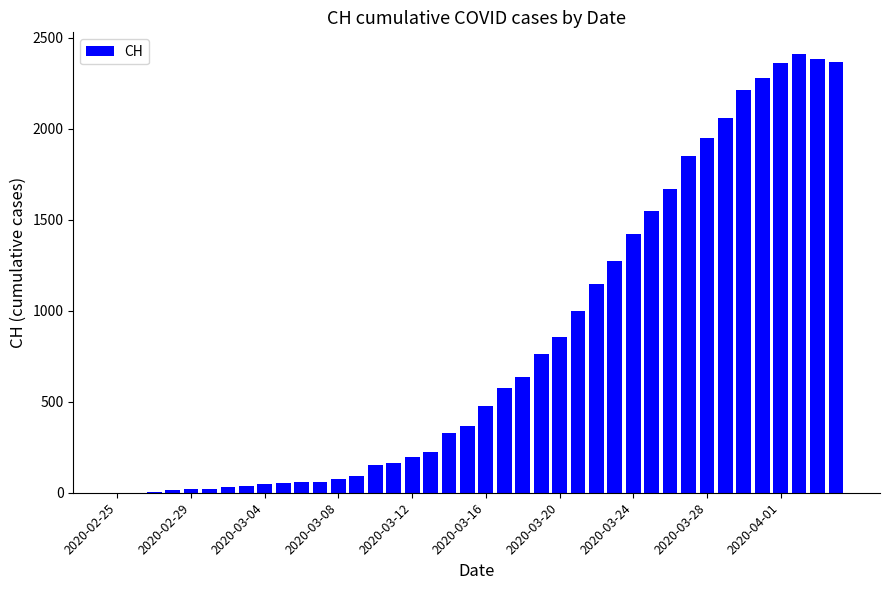

What is the greatest value displayed?

2410